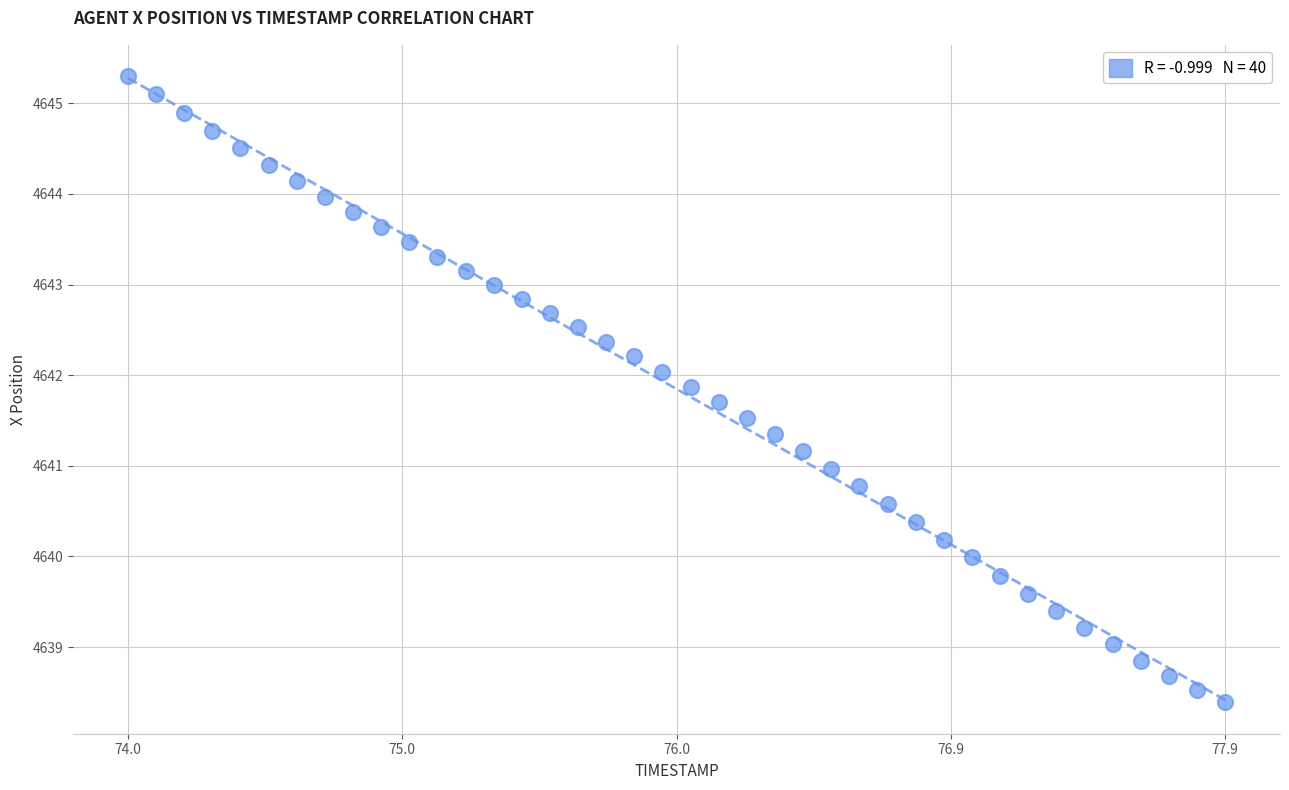

What is the range of Y values (max minus min)?

6.9